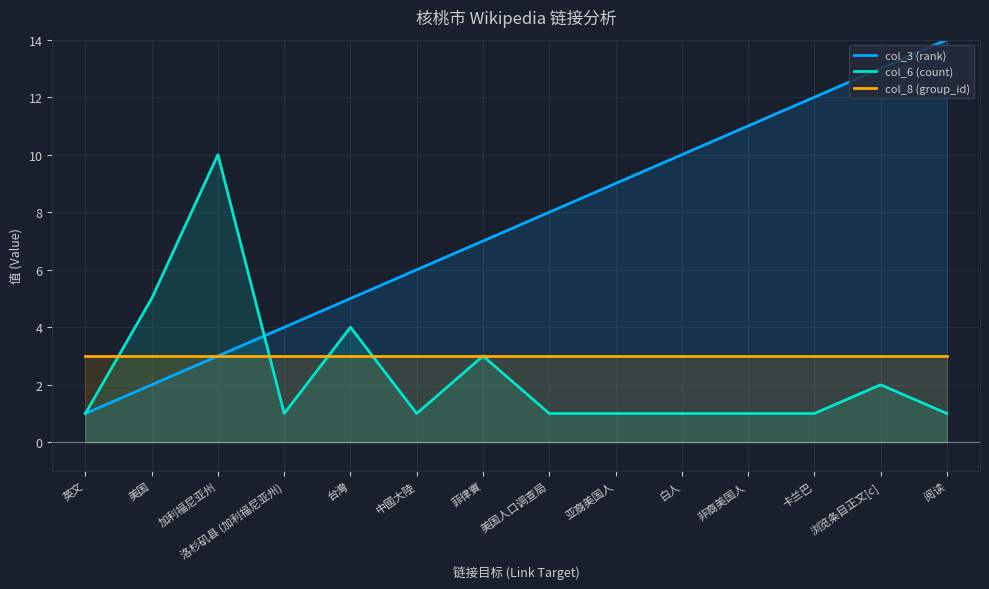

What is the lowest value of the col_3 (rank) series?

1